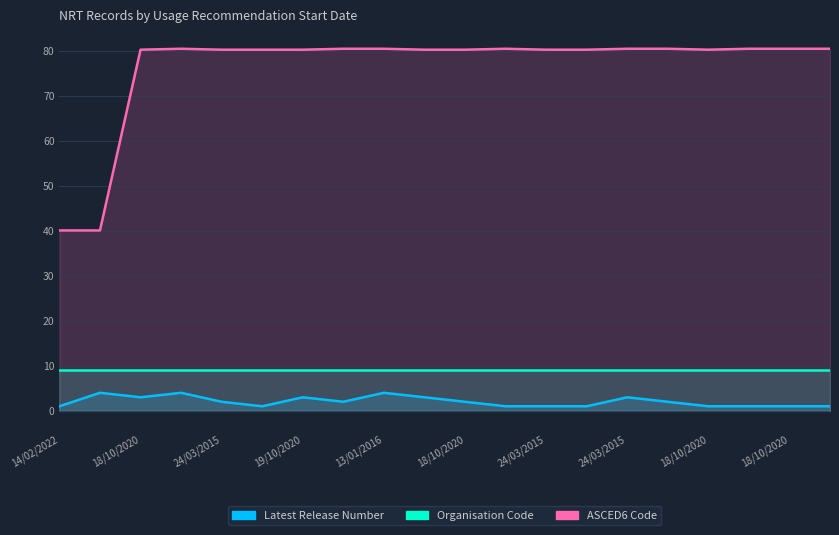

Between 24/03/2015 and 18/10/2020, which is larger?

24/03/2015